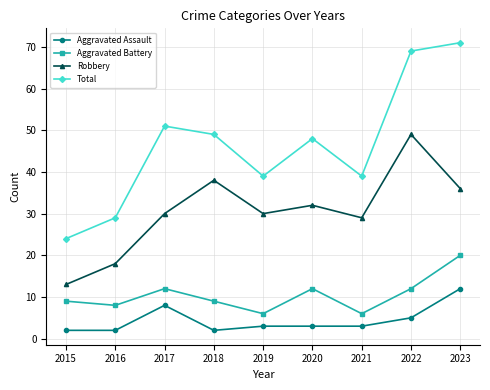

Where is the first local maximum for Robbery?

2018